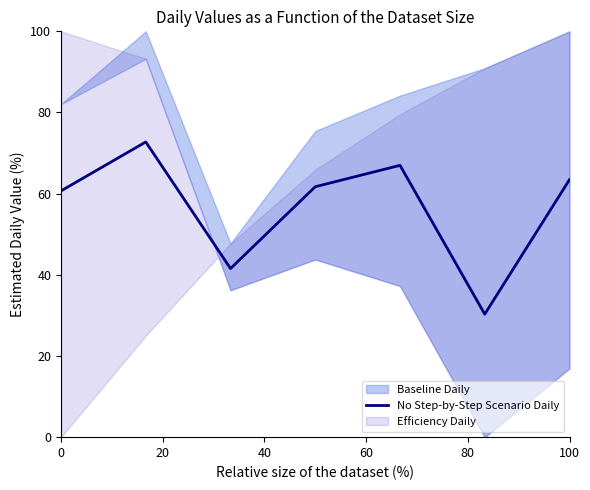

True or false: there are more than 2 points higher than both neighbors.

False